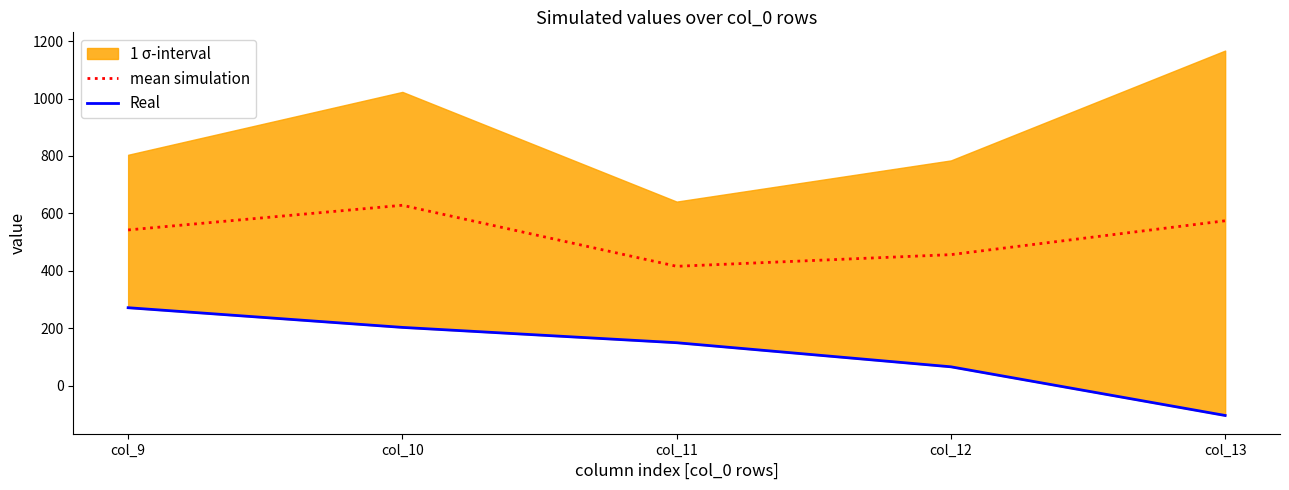

The mean simulation series shows 574.0 at col_13. True or false?

True